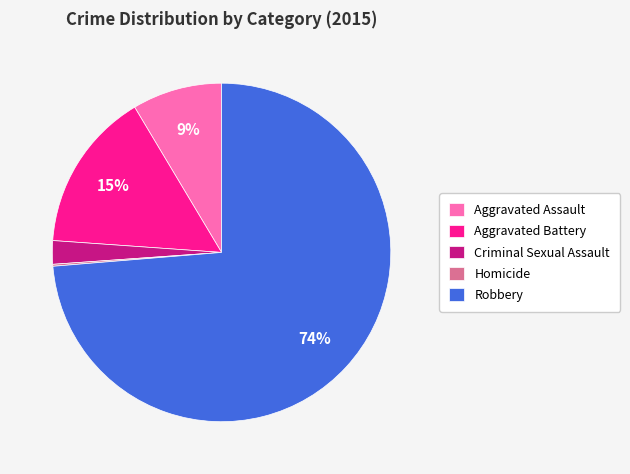

Between Criminal Sexual Assault and Robbery, which is larger?

Robbery